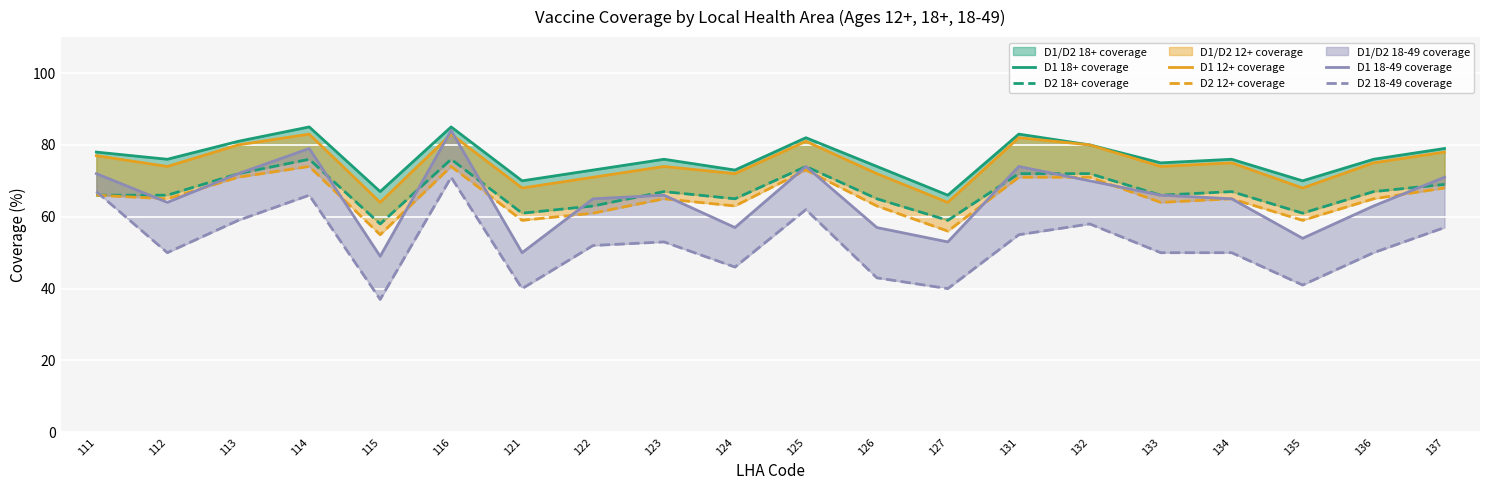

At 121, list the series in order from largest to smallest.

D1 18+ coverage, D1 12+ coverage, D2 18+ coverage, D2 12+ coverage, D1 18-49 coverage, D2 18-49 coverage